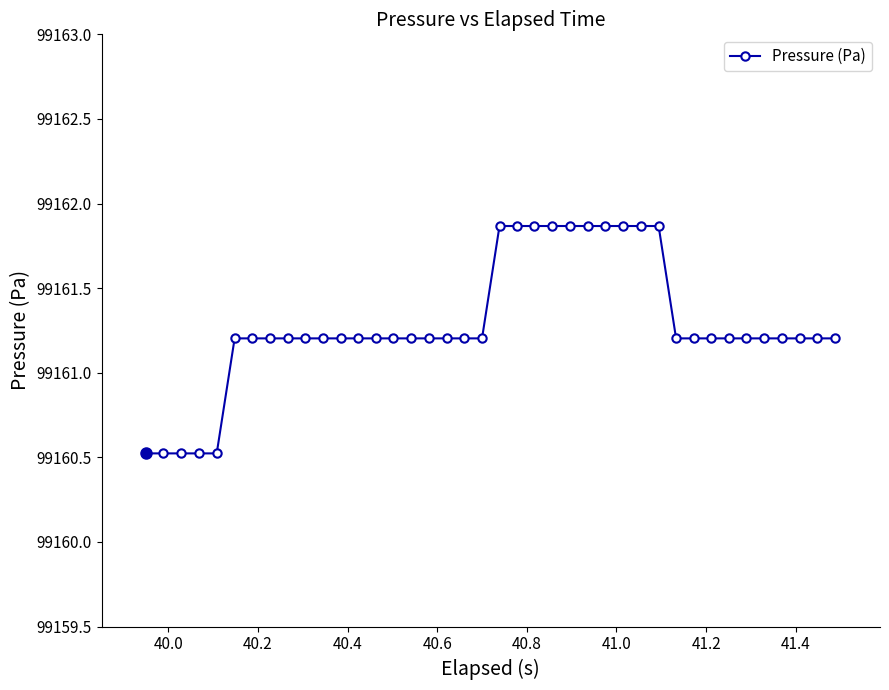

What is the value of the 17th point from the left?

99161.2